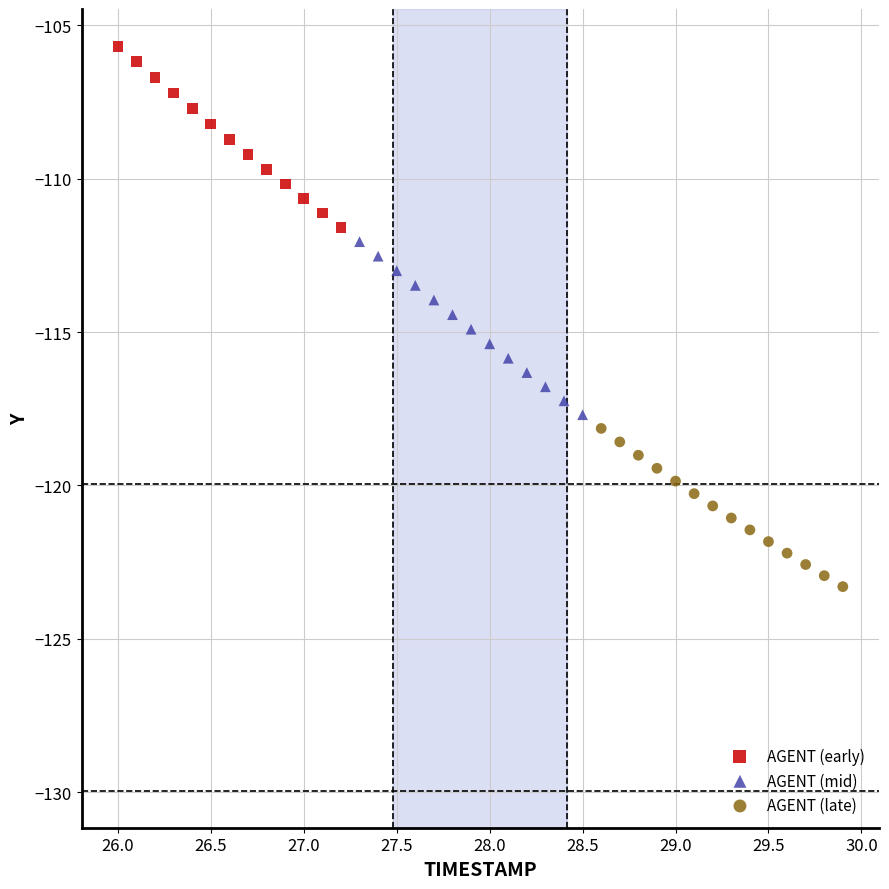

Which series contains the lowest Y value?

AGENT (late)